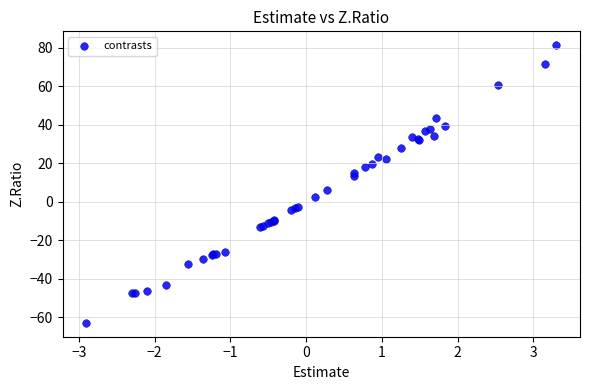

What Y value in the scatter plot is closest to 9?

6.1